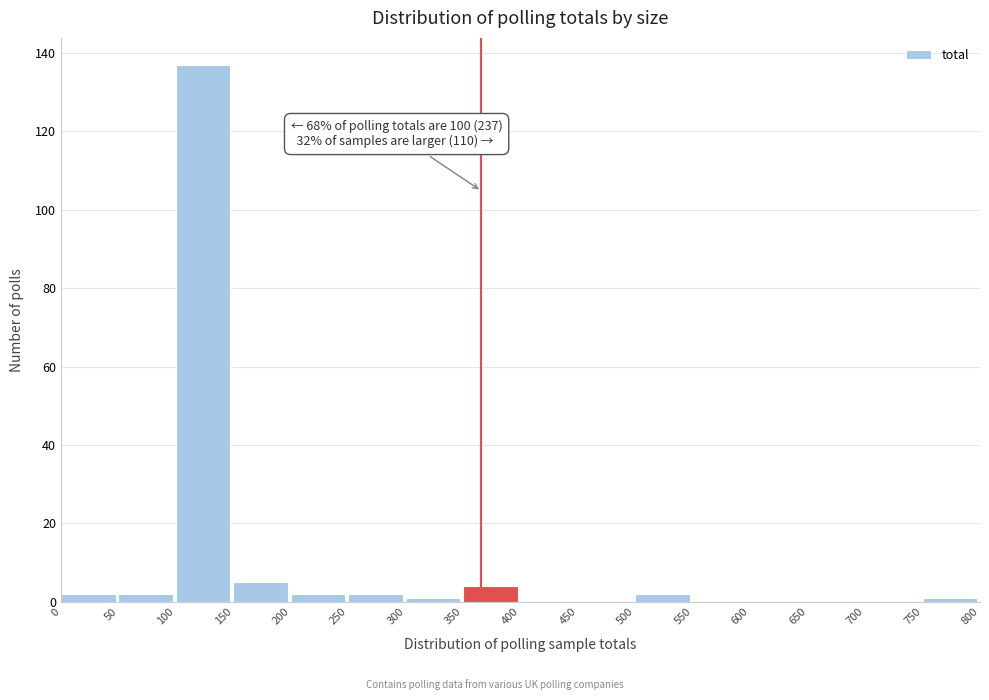

Over which range of the x-axis is the bar tallest?

100 to 150